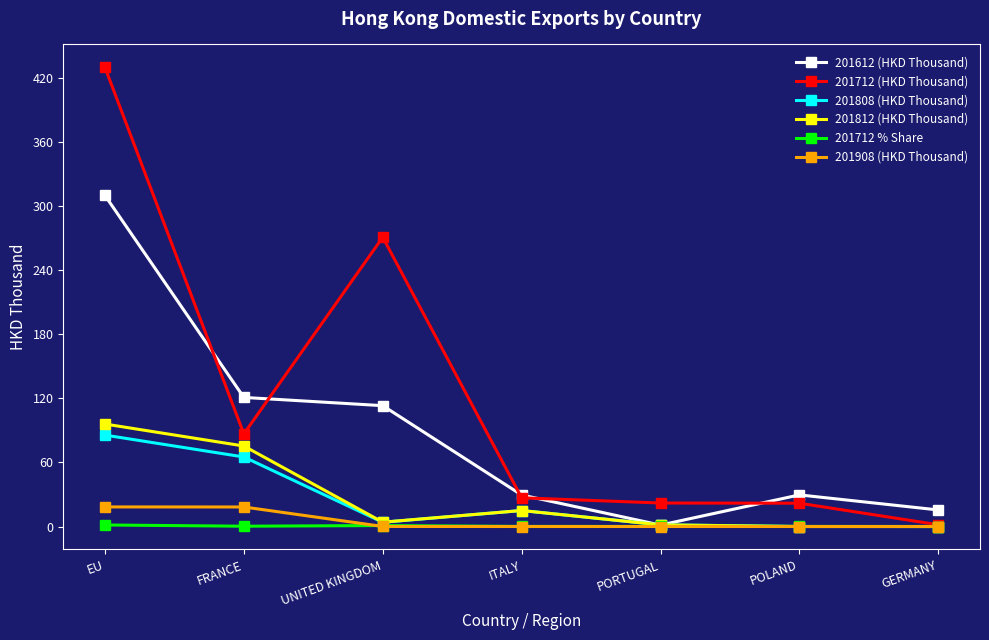

Count the number of data series in this chart.

6